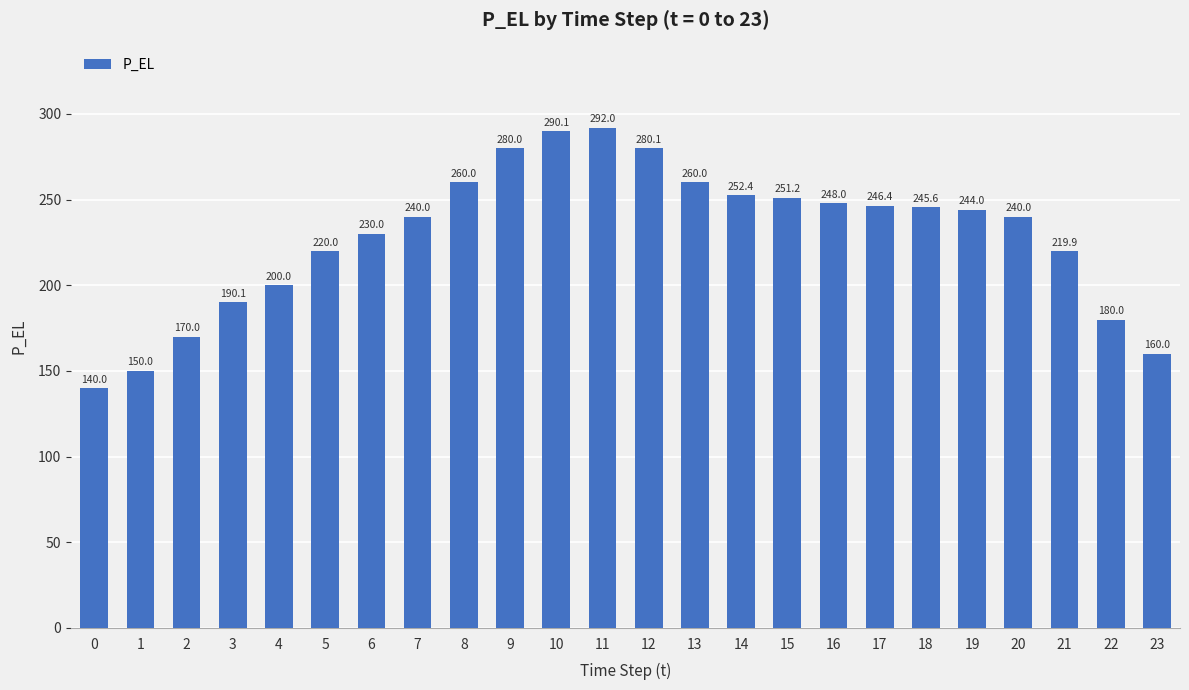

What is the difference between the values at 22 and 1?

29.9